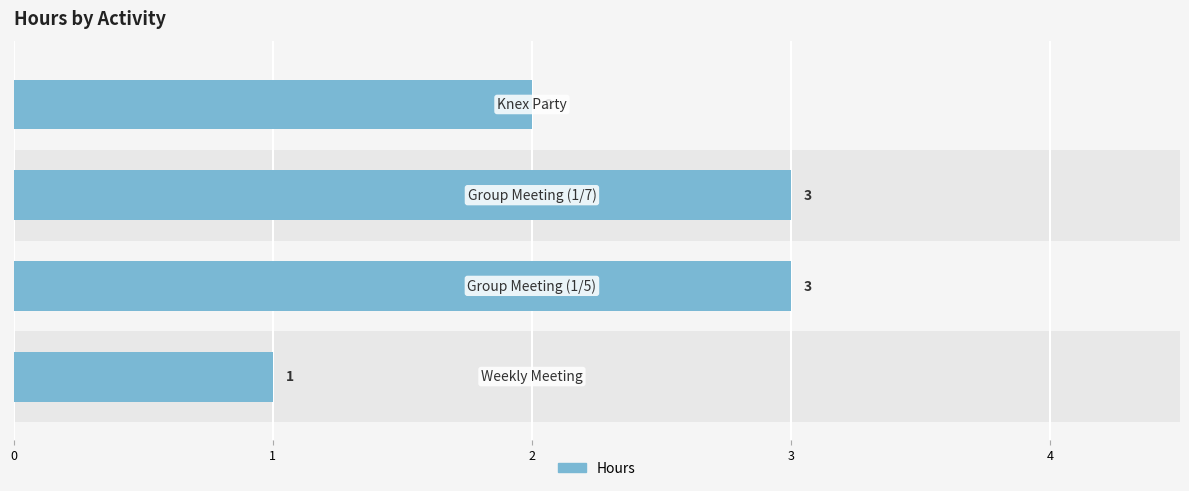

What is the average value?

2